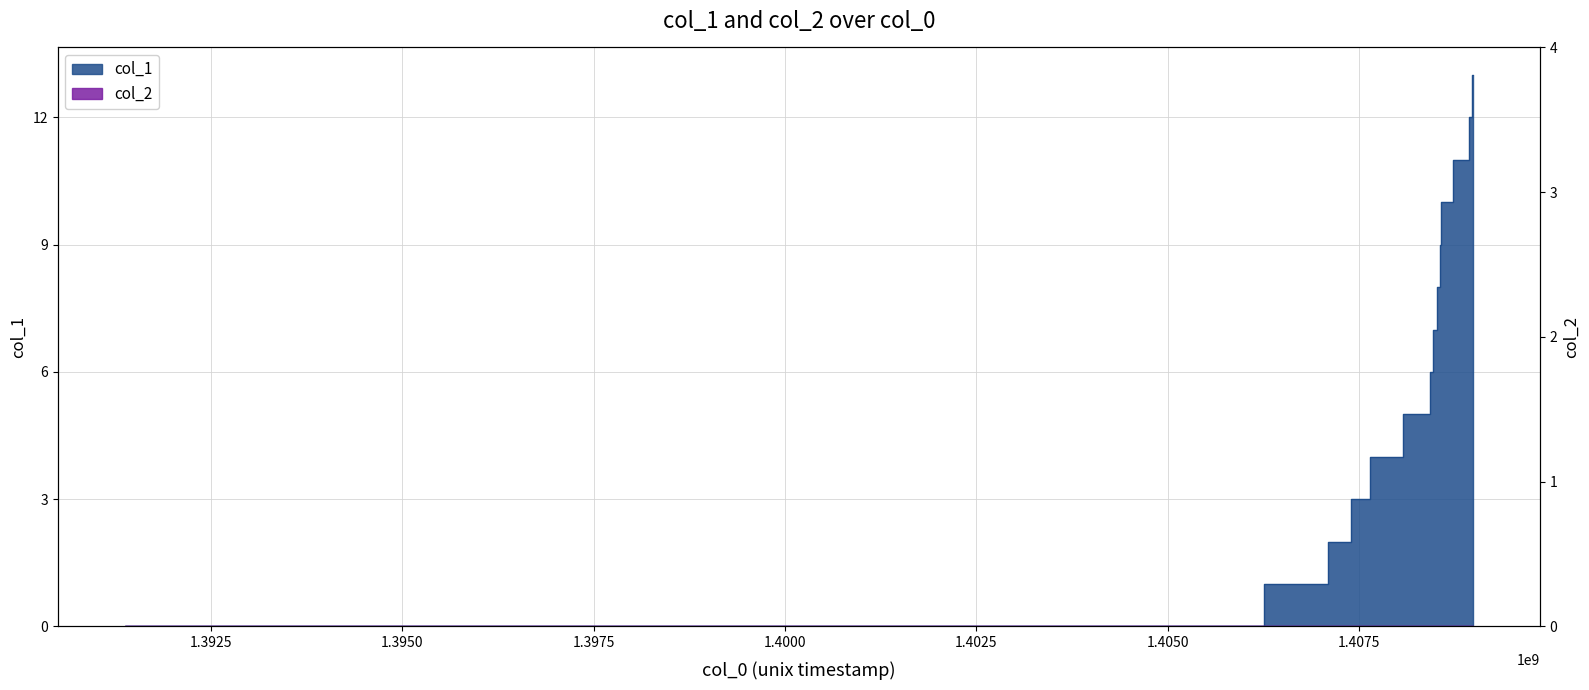

What is the change in value from 1408561388 to 1408572186?

+2